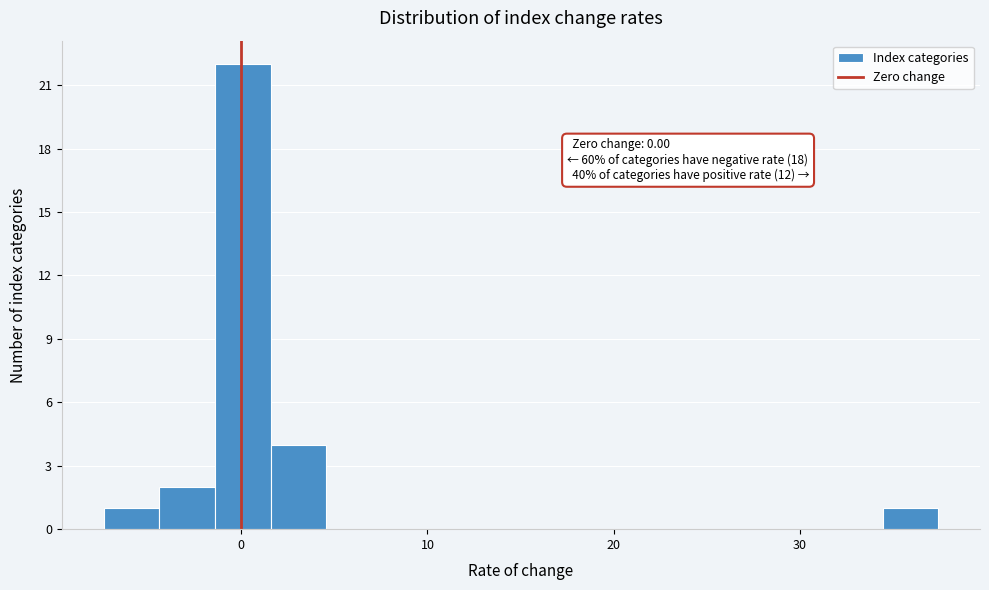

Read against the x-axis, roughly where is the centre of the tallest bar?

0